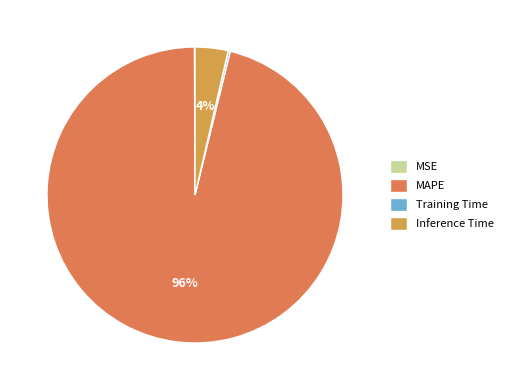

Is there a majority slice in this chart?

Yes